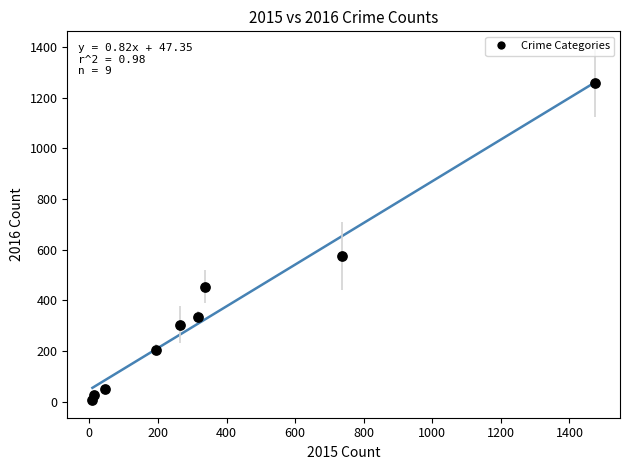

What is the average X value?

377